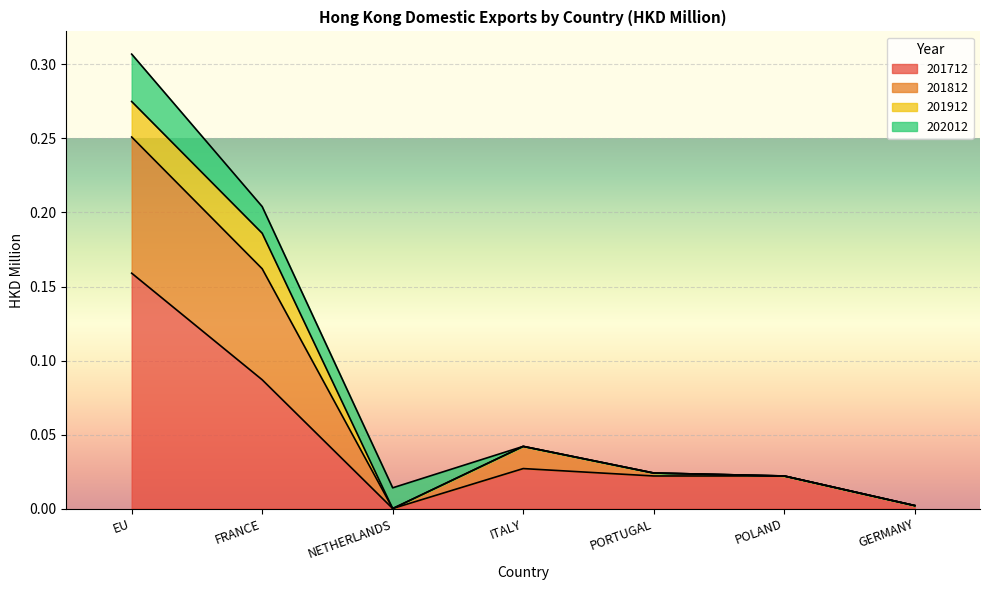

Does the chart display data point markers on the line(s)?

No